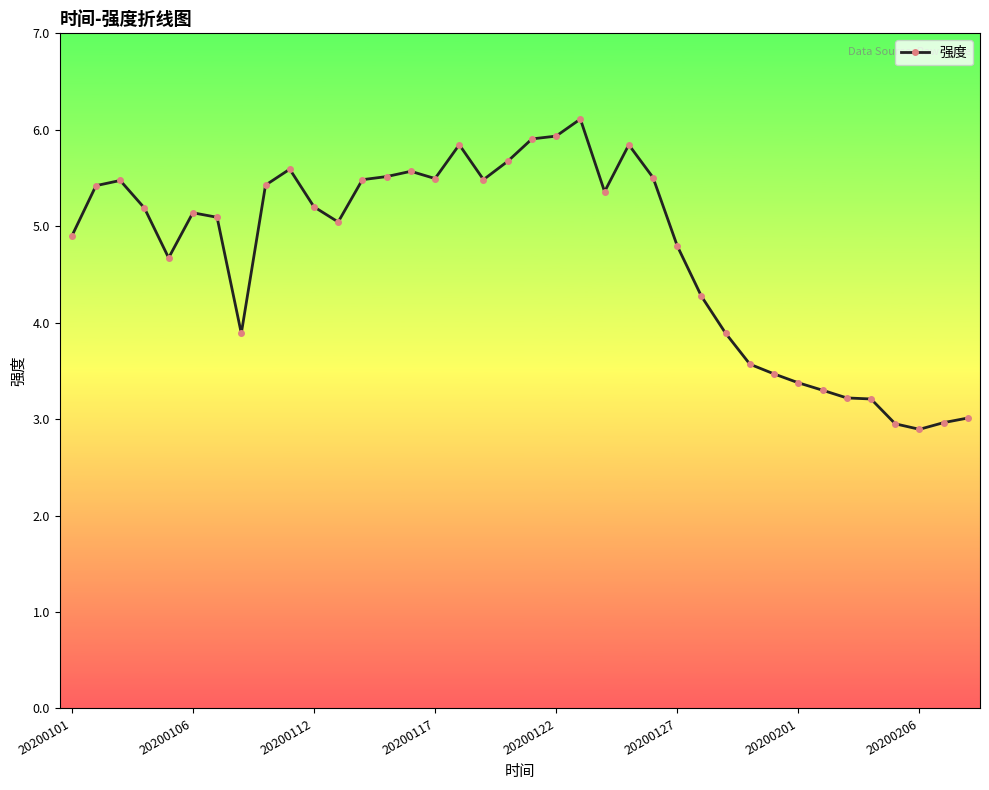

What is the value of the 24th point from the left?

5.8